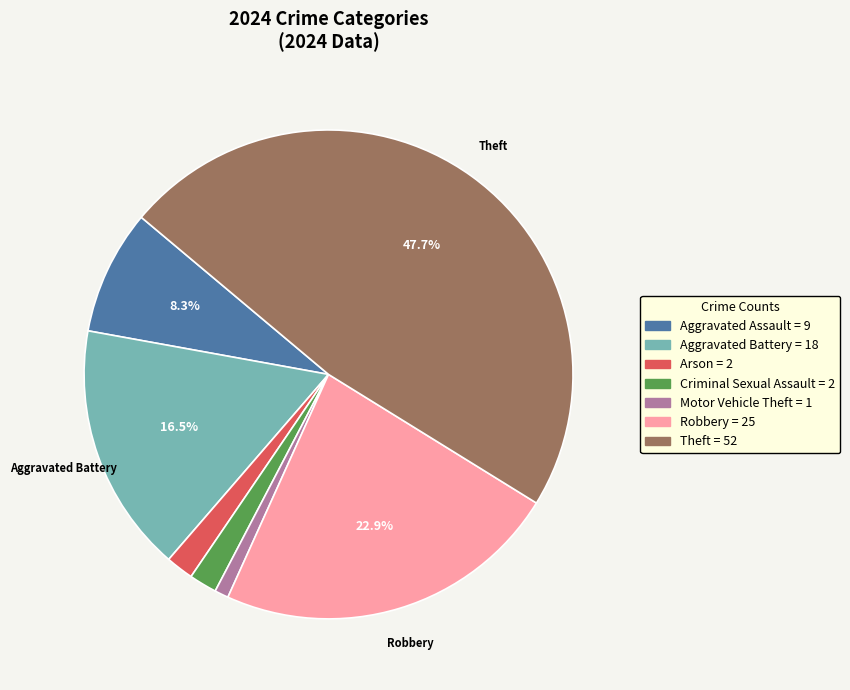

Is there any slice that represents more than half of the pie?

No